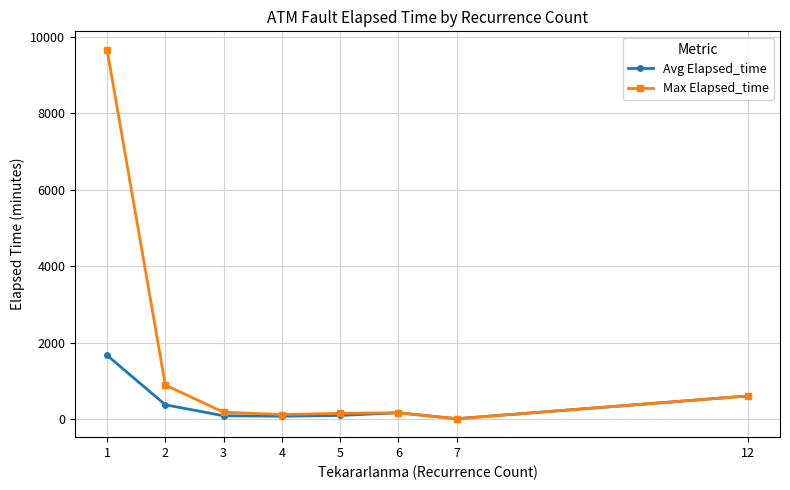

True or false: Max Elapsed_time has more than 2 interior local peaks.

False